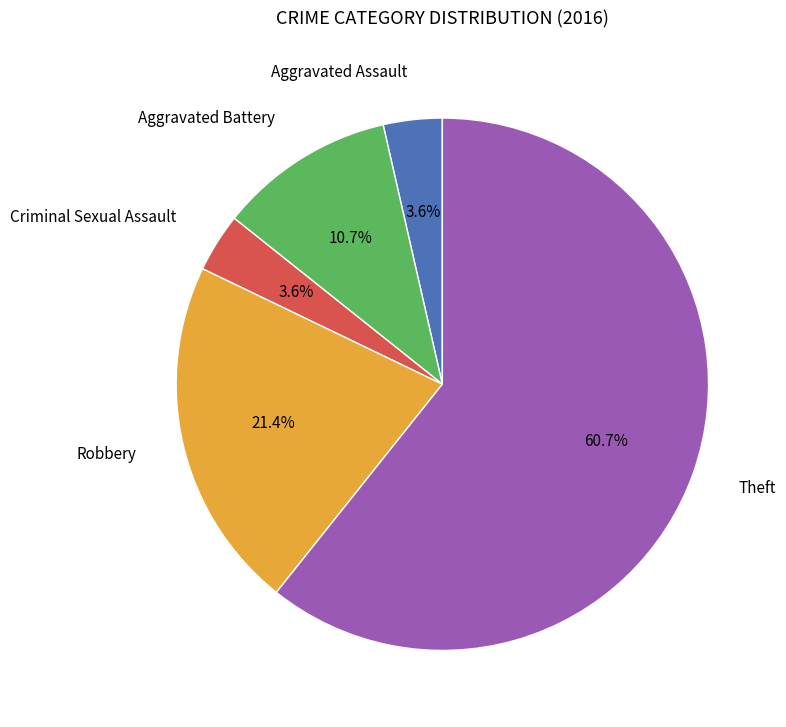

Is there a majority slice in this chart?

Yes